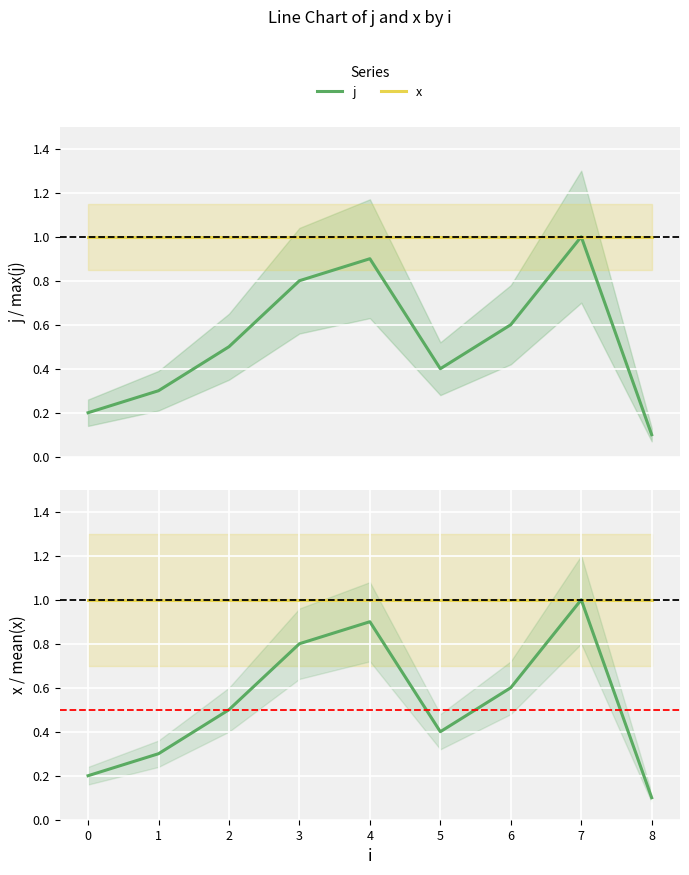

At which category does the chart reach its peak across all series?

7